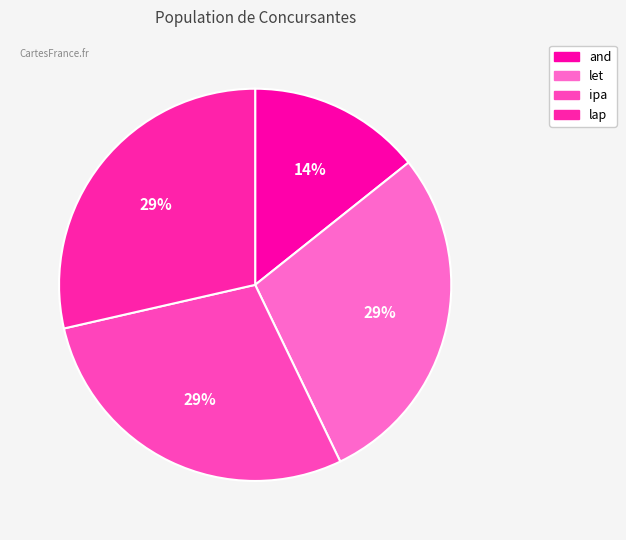

Is there any slice that represents more than half of the pie?

No